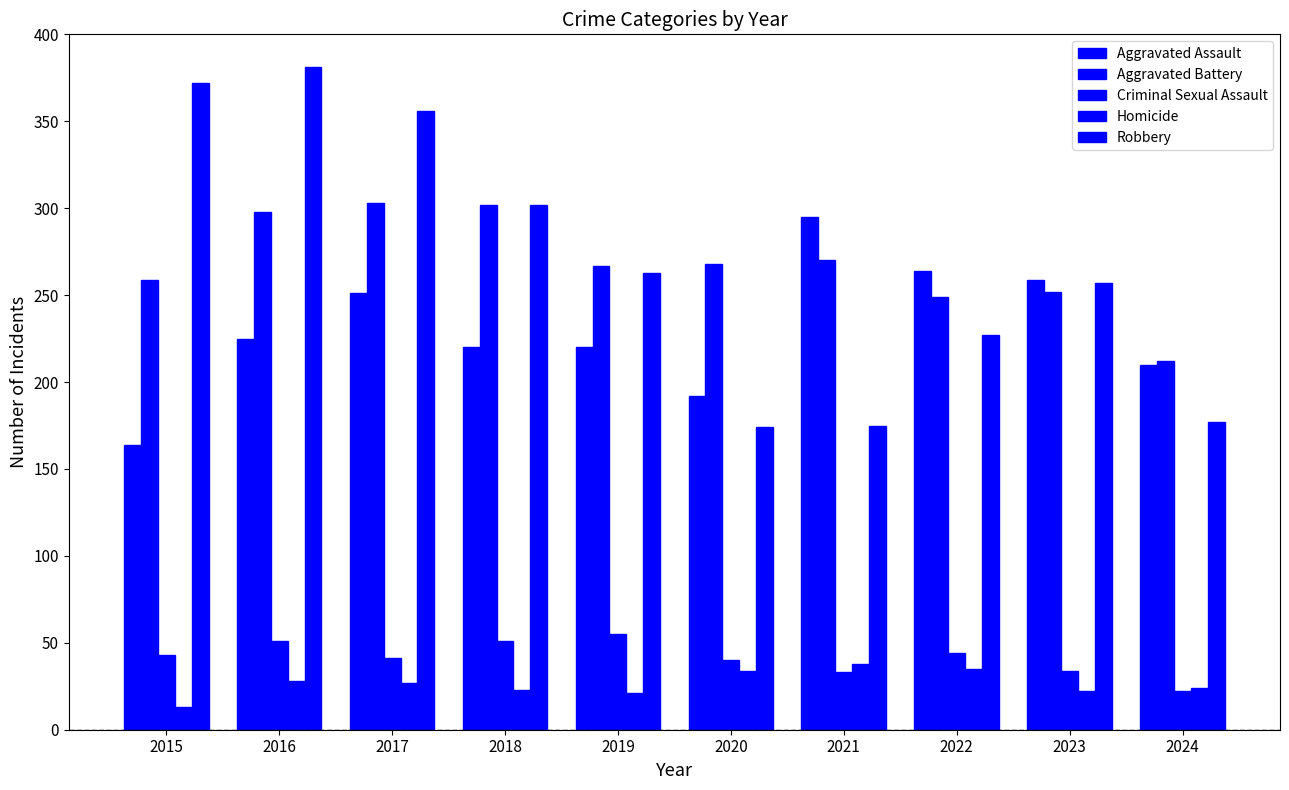

Are the bars grouped side by side (vs. stacked)?

Yes